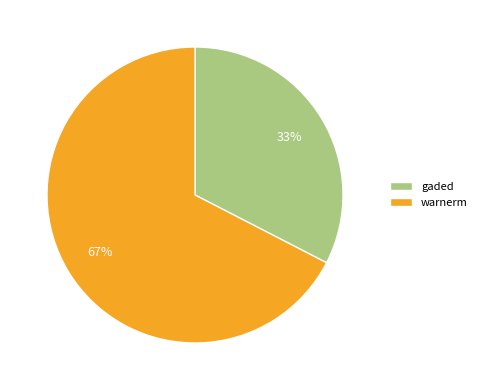

To the nearest percent, what is the combined percentage of warnerm and gaded?

100%